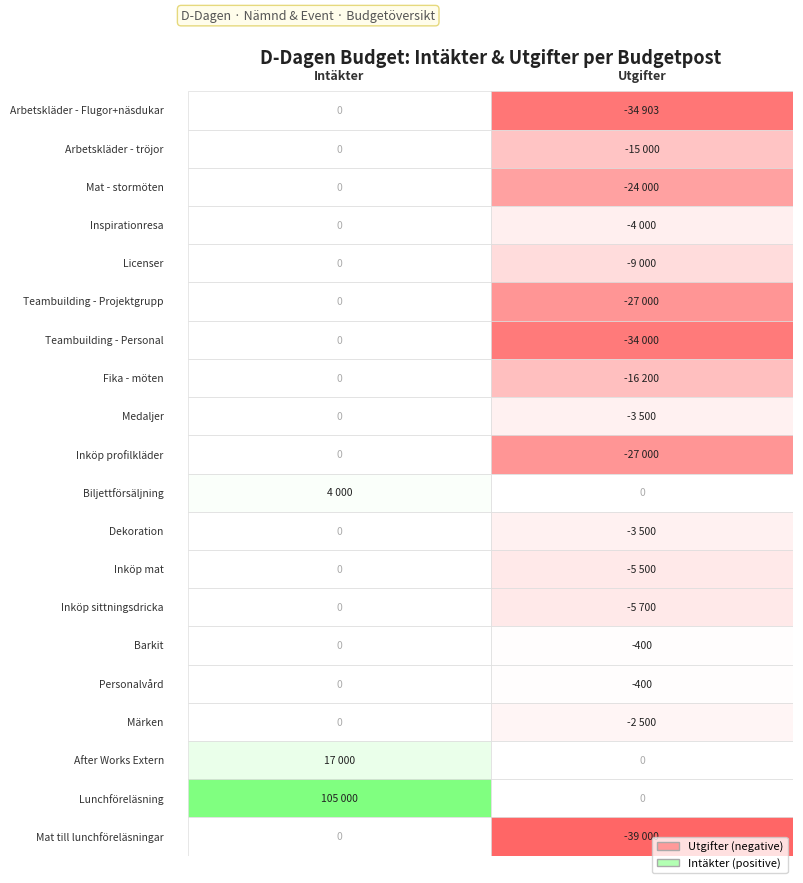

The After Works Extern series shows 9927 at Intäkter. True or false?

False